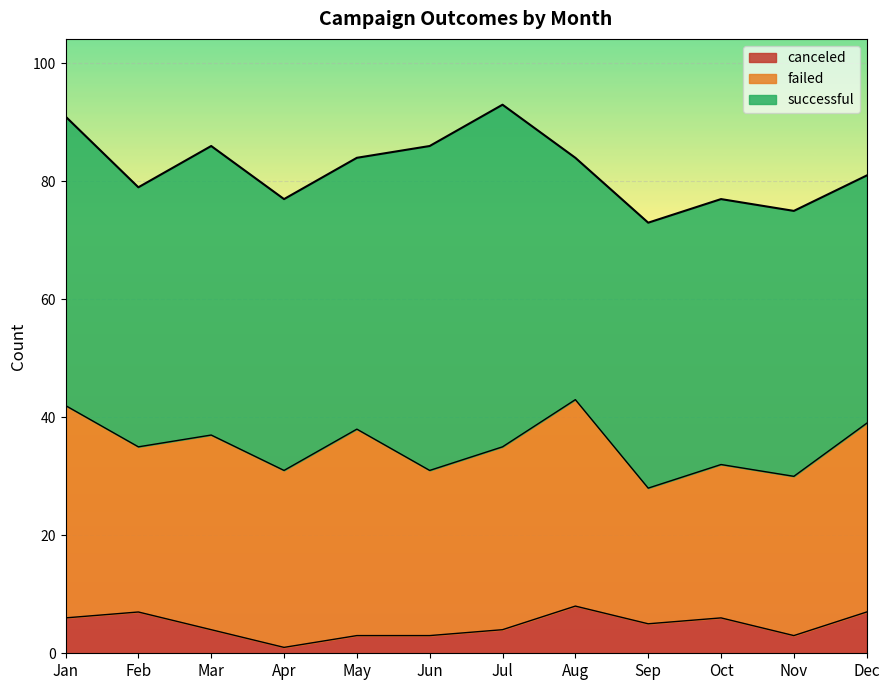

At which label is successful closest to 49?

Jan